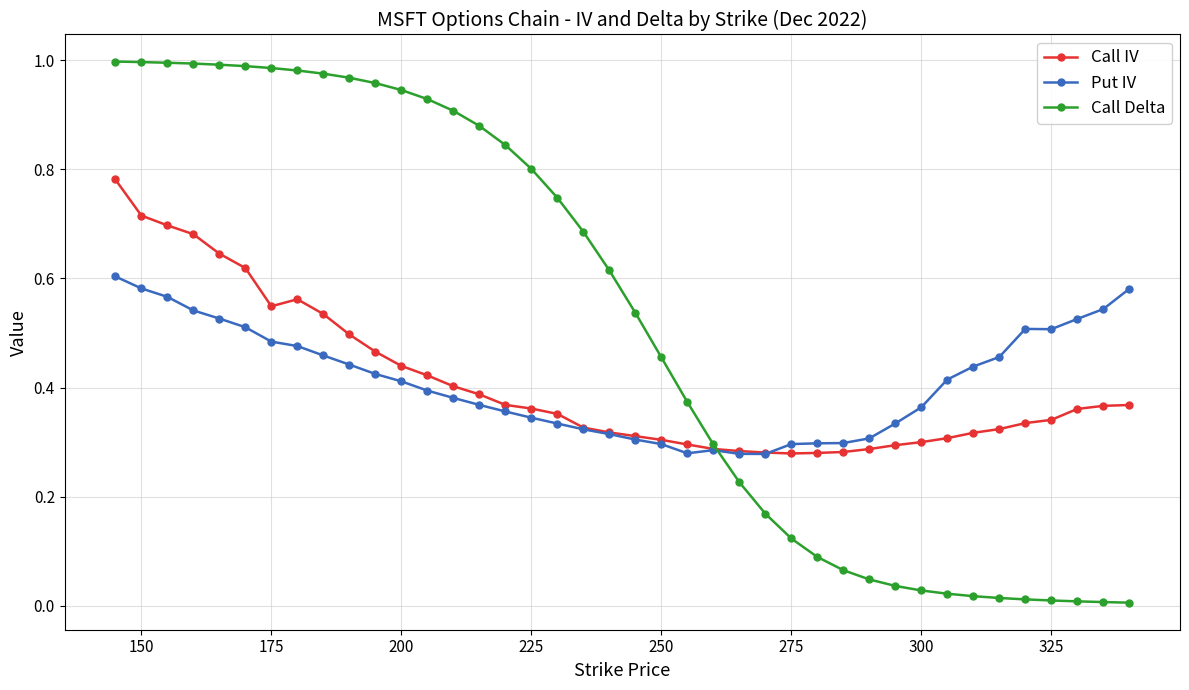

Which series has the widest spread of values?

Call Delta